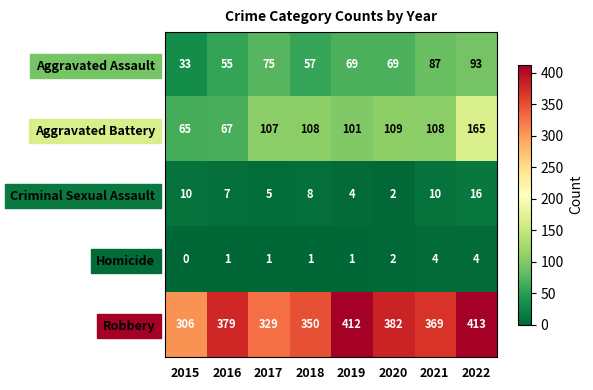

What is the difference between the highest and lowest values at 2017?

328